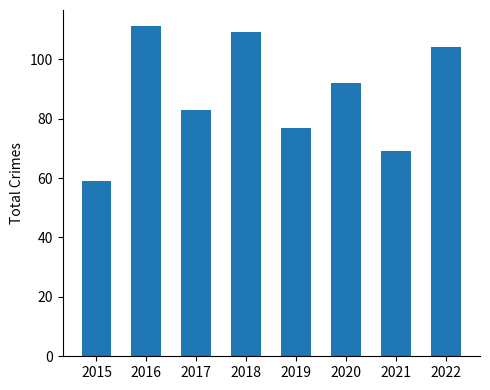

What is the difference between the maximum and minimum values?

52